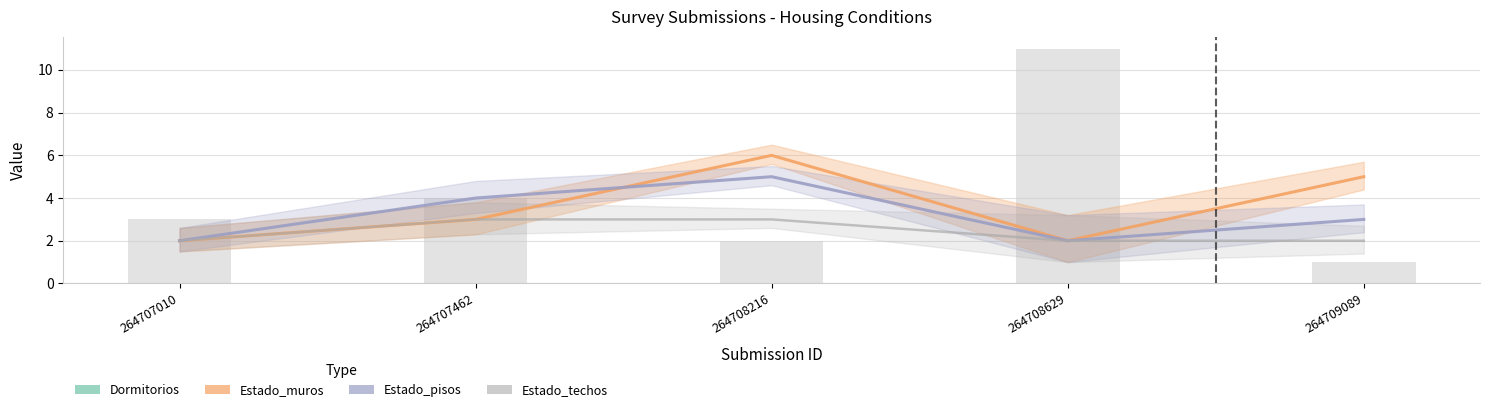

What is the sum of all Estado_pisos values?

16